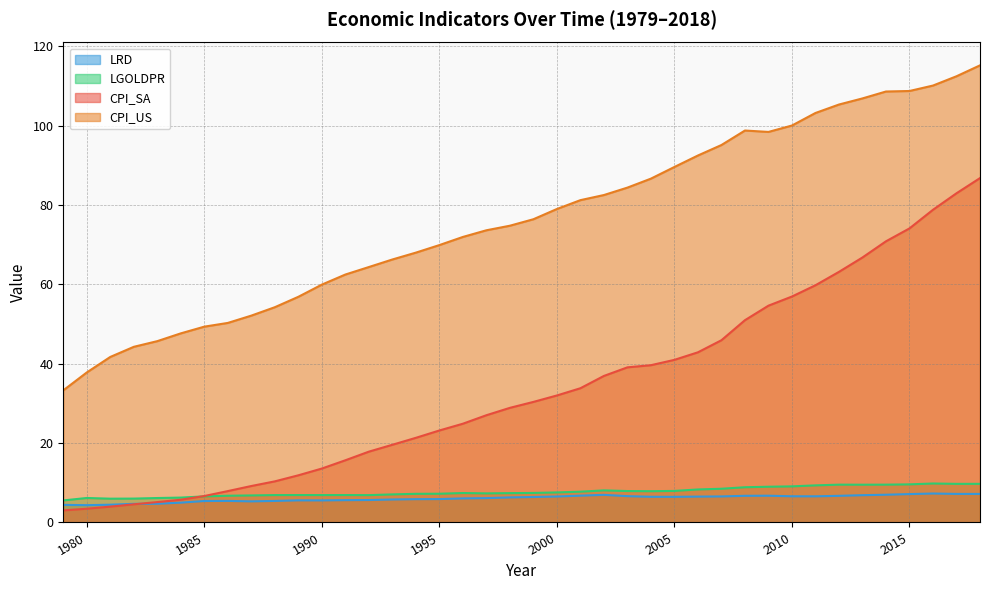

The CPI_SA series shows 7.5 at 1991. True or false?

False